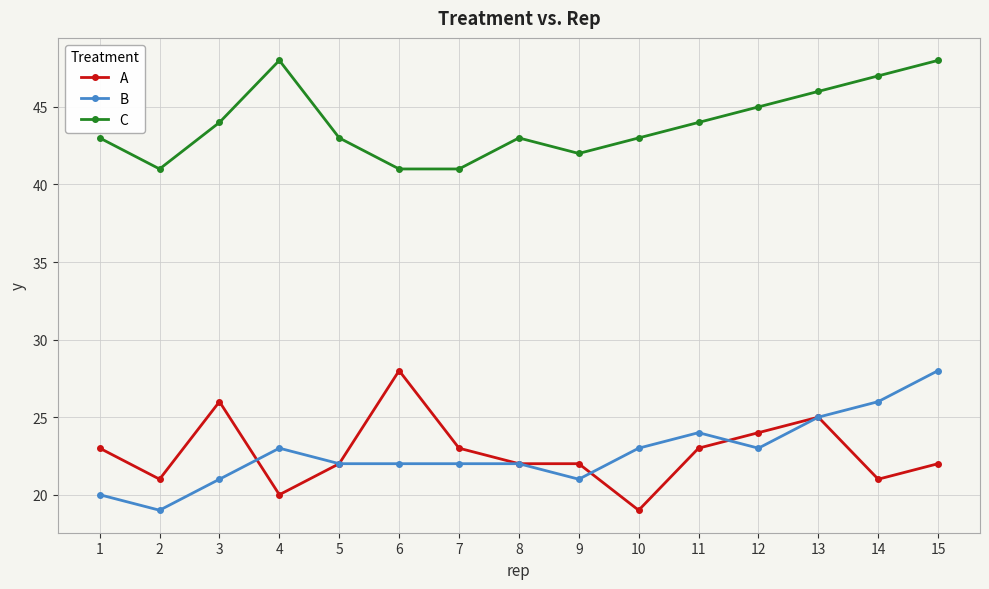

Reading right to left, extract all data points from this chart.

A: 15=22	14=21	13=25	12=24	11=23	10=19	9=22	8=22	7=23	6=28	5=22	4=20	3=26	2=21	1=23
B: 15=28	14=26	13=25	12=23	11=24	10=23	9=21	8=22	7=22	6=22	5=22	4=23	3=21	2=19	1=20
C: 15=48	14=47	13=46	12=45	11=44	10=43	9=42	8=43	7=41	6=41	5=43	4=48	3=44	2=41	1=43